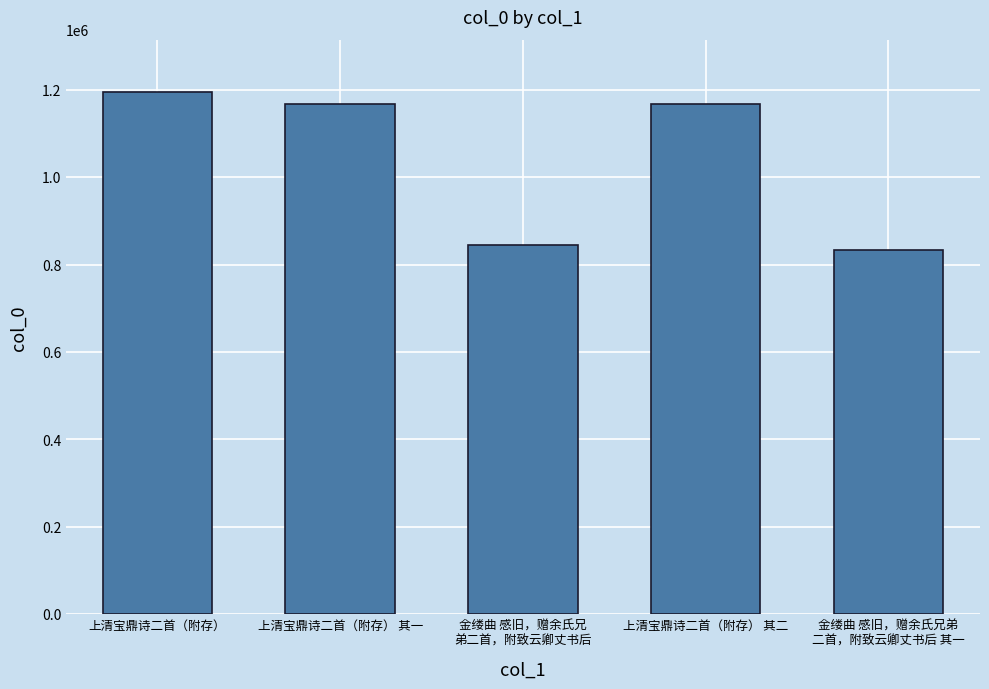

What is the difference between the values at 上清宝鼎诗二首（附存） and 金缕曲 感旧，赠余氏兄弟
二首，附致云卿丈书后 其一?

360331